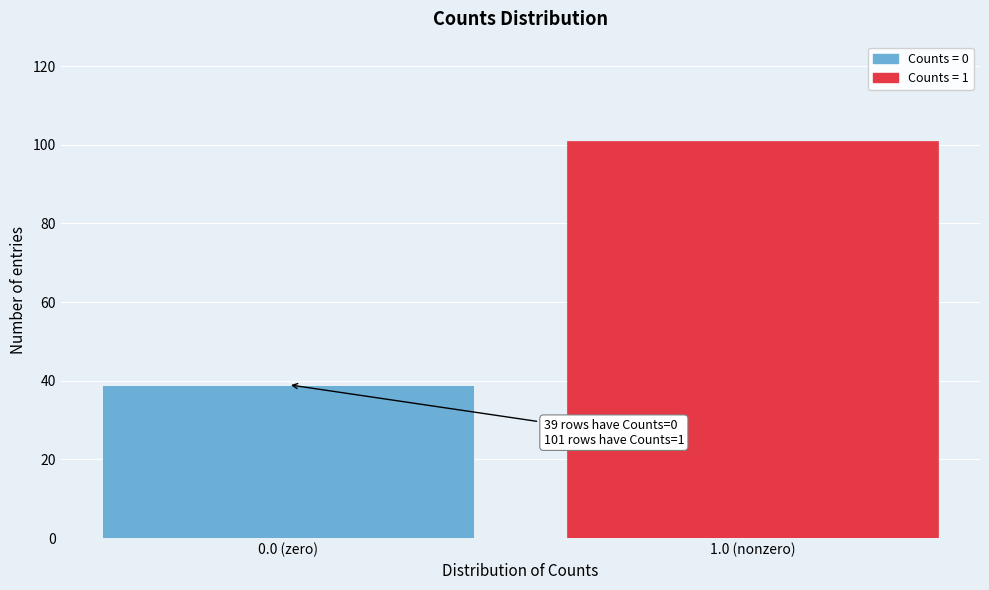

Reading left to right, transcribe all the data shown in this chart.

39	101